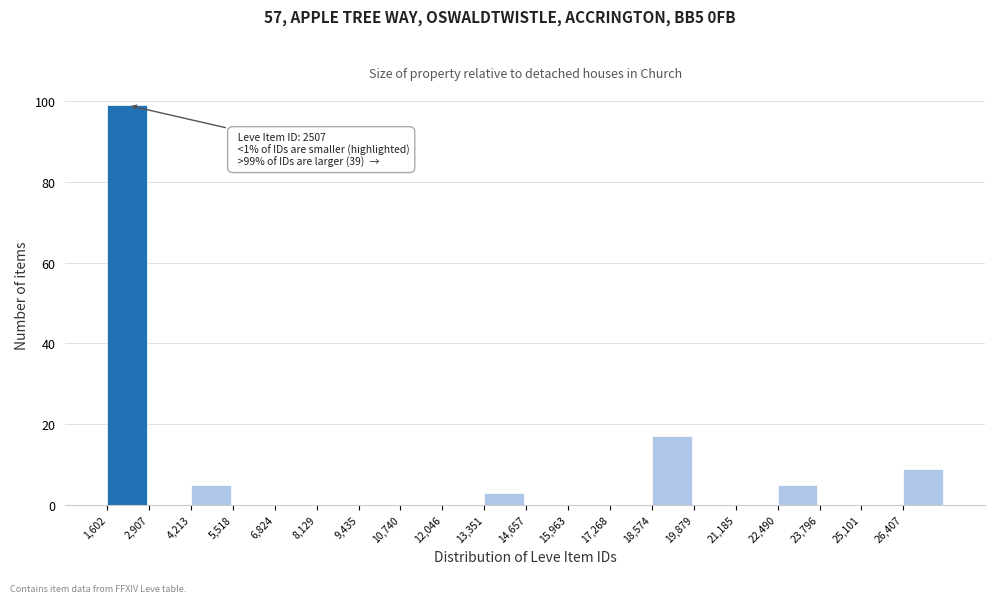

Over which range of the x-axis is the bar tallest?

1600 to 3000